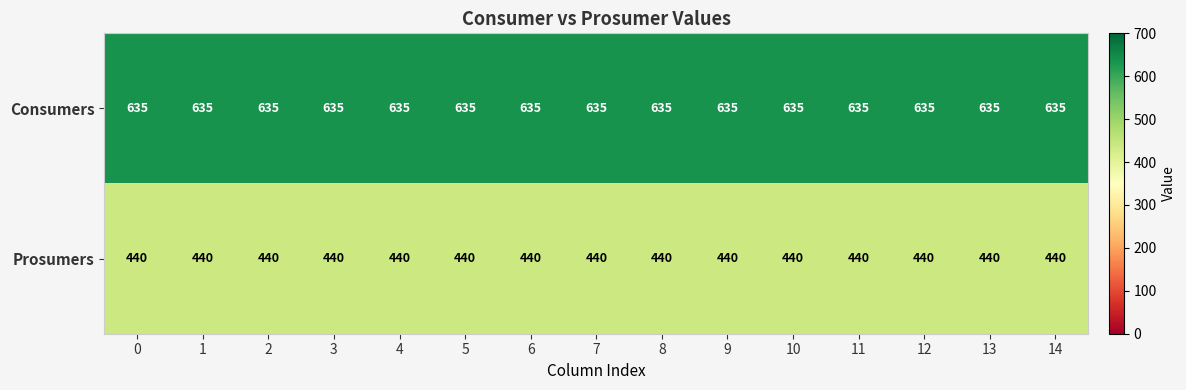

The value of Consumers at 7 is 183. True or false?

False